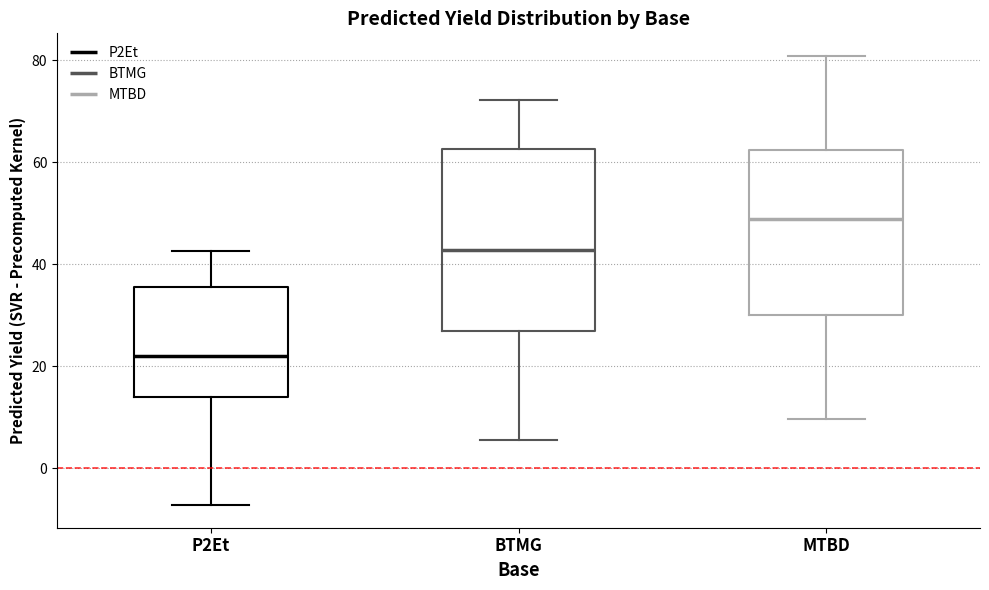

Which box's median line is the lowest?

P2Et